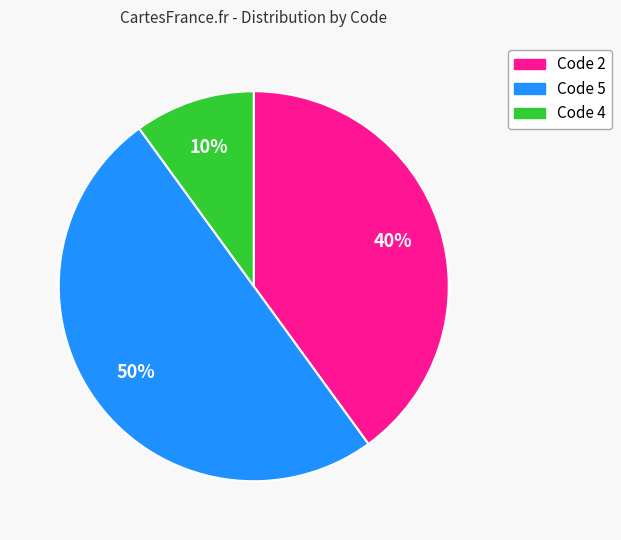

To the nearest percent, what is the difference between the largest and smallest slice percentages?

40%